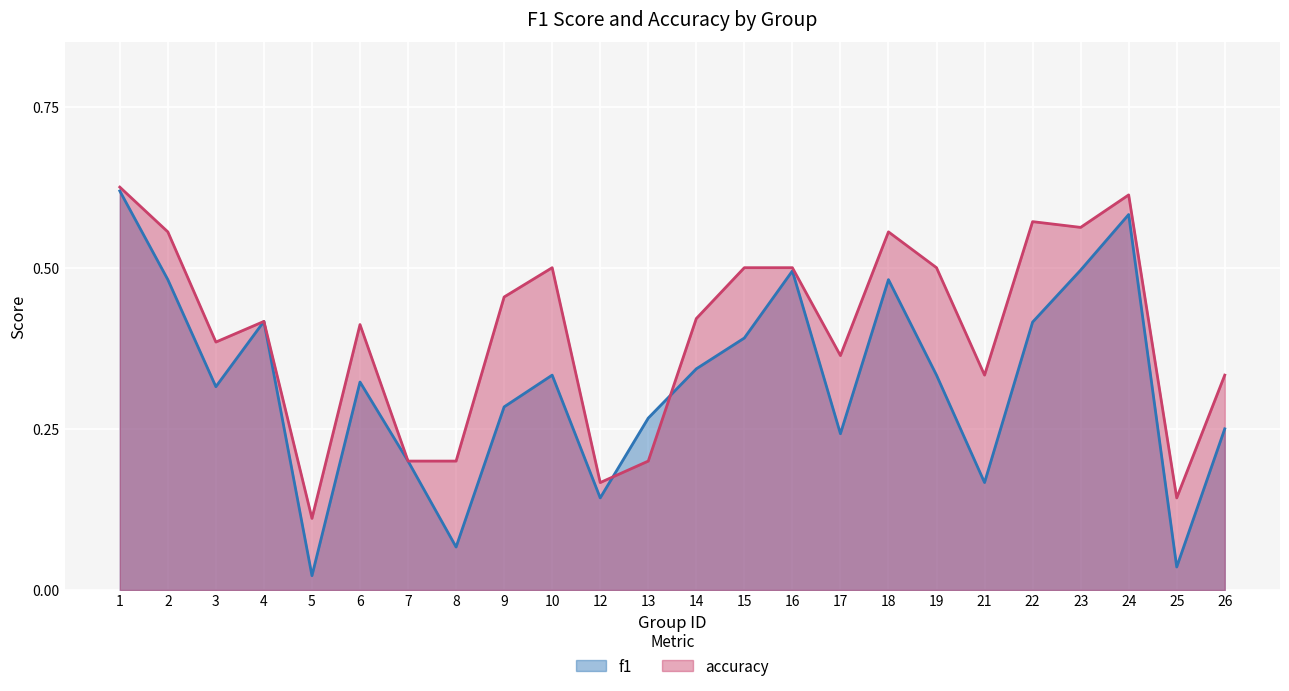

Is it true that accuracy equals 0.4 at 3?

True